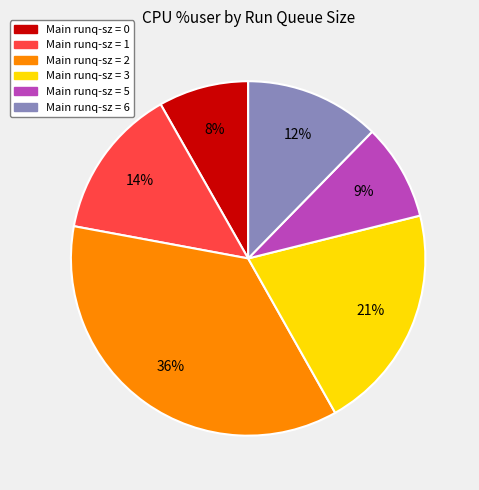

To the nearest percent, what is the average slice percentage?

17%